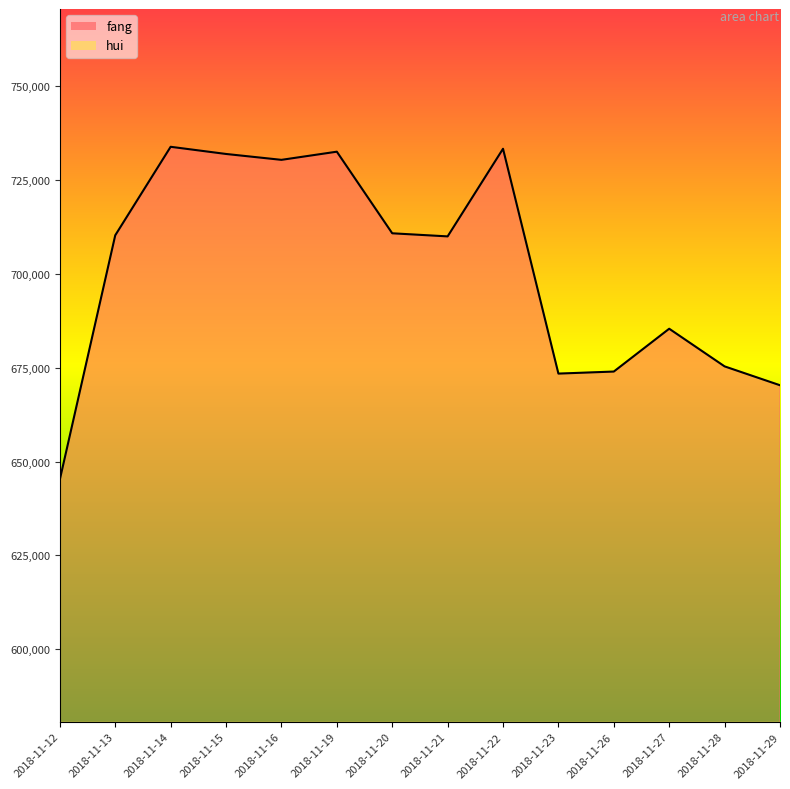

What is the total value across all series at 2018-11-16?

1209325.8